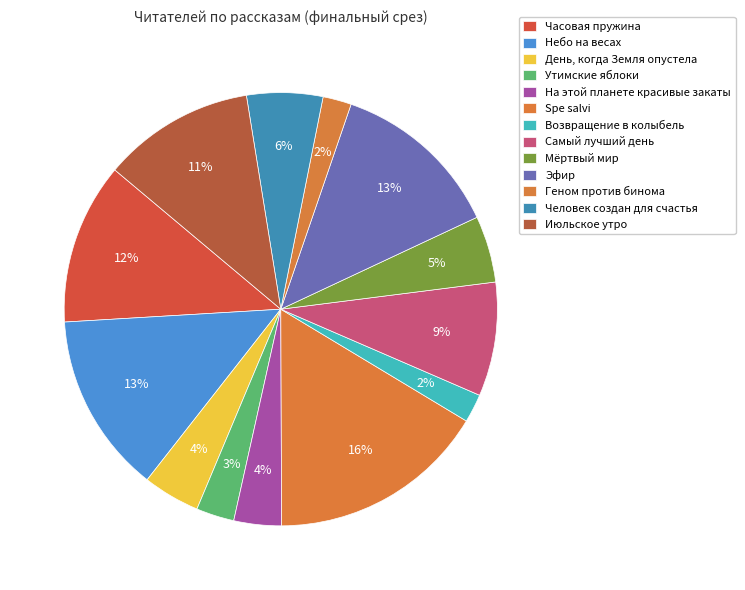

Count the number of slices in the pie.

13